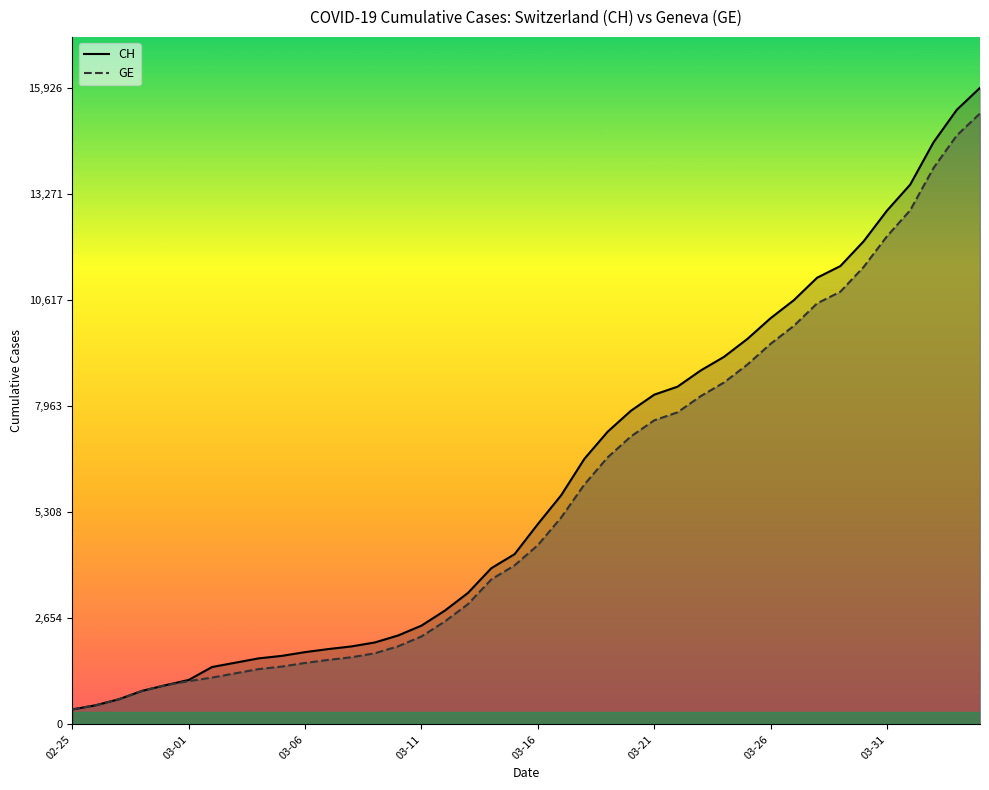

Reading left to right, transcribe all the data shown in this chart.

CH: 375	479	630	840	981	1113	1436	1544	1652	1715	1809	1885	1952	2051	2226	2472	2845	3291	3908	4259	5012	5731	6644	7323	7847	8249	8449	8855	9196	9642	10162	10613	11175	11467	12086	12852	13505	14561	15375	15926
GE: 375	479	630	840	981	1083	1171	1278	1384	1447	1538	1614	1681	1780	1955	2201	2574	3010	3627	3978	4485	5174	6002	6681	7205	7607	7807	8213	8554	9000	9520	9971	10533	10825	11444	12210	12863	13919	14733	15284